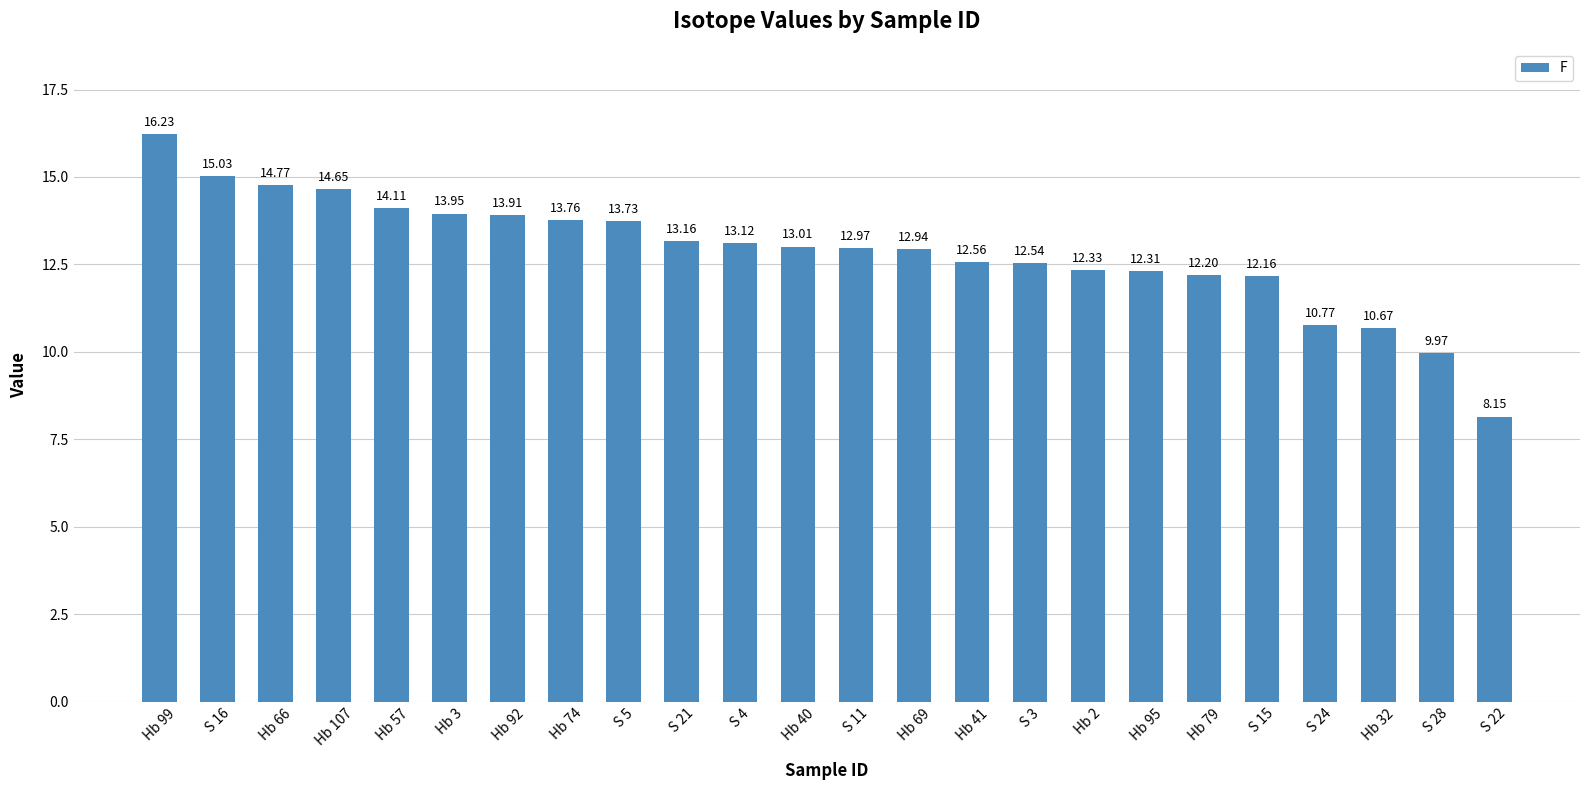

Are the bars horizontal?

No